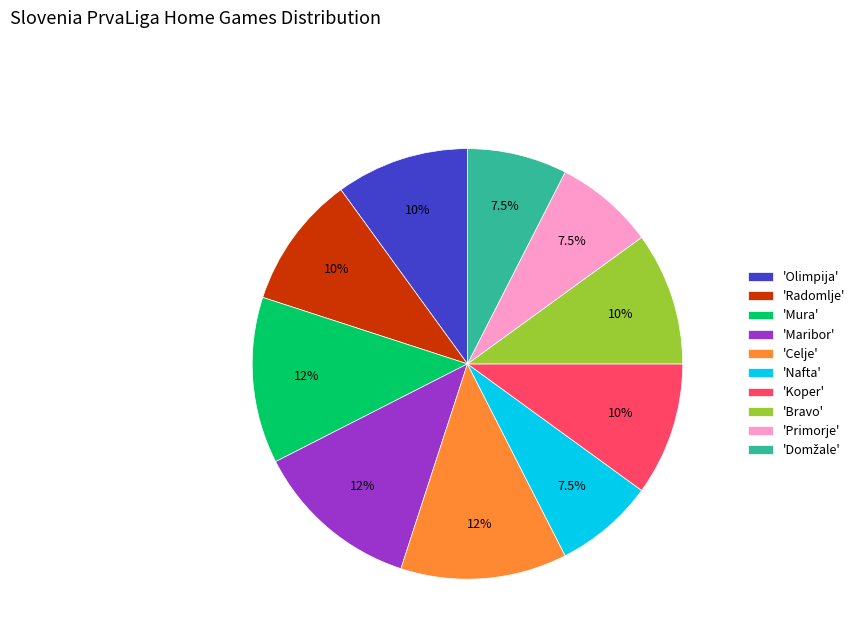

Count the number of slices in the pie.

10